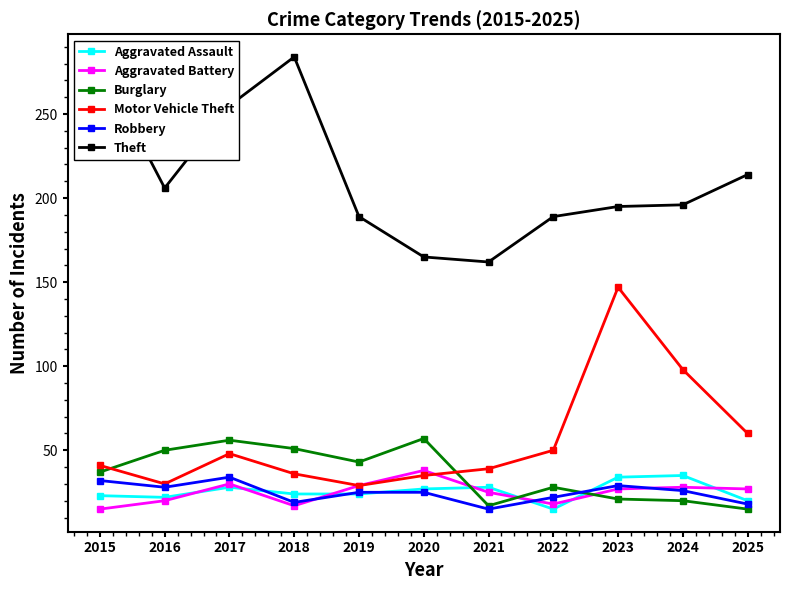

What is the value of the Burglary point at the 10th from the left?

20